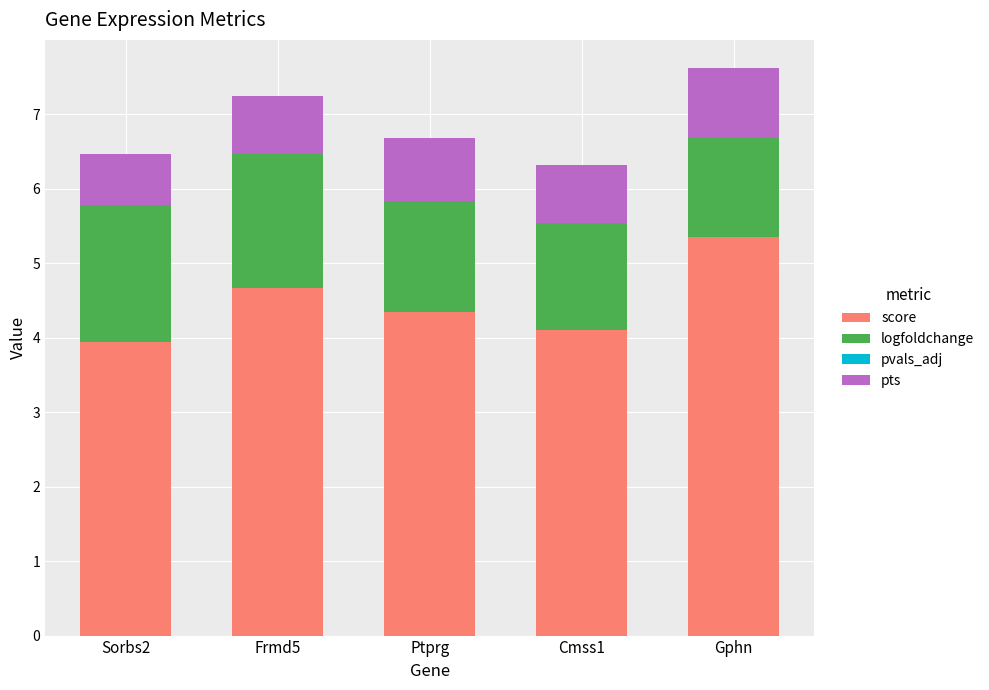

Count the number of categories in the chart.

5